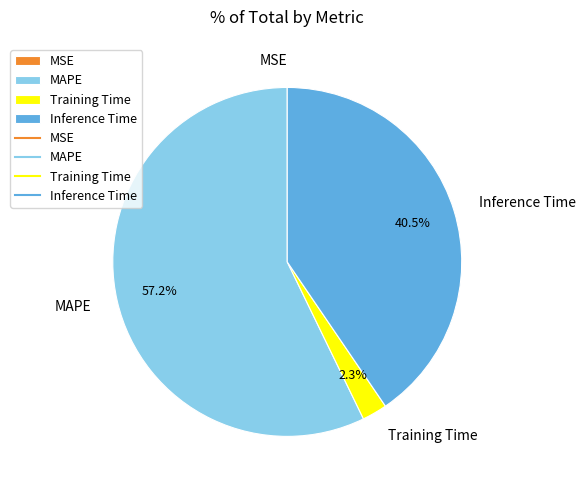

How much of the chart is everything except Training Time?

97.7%